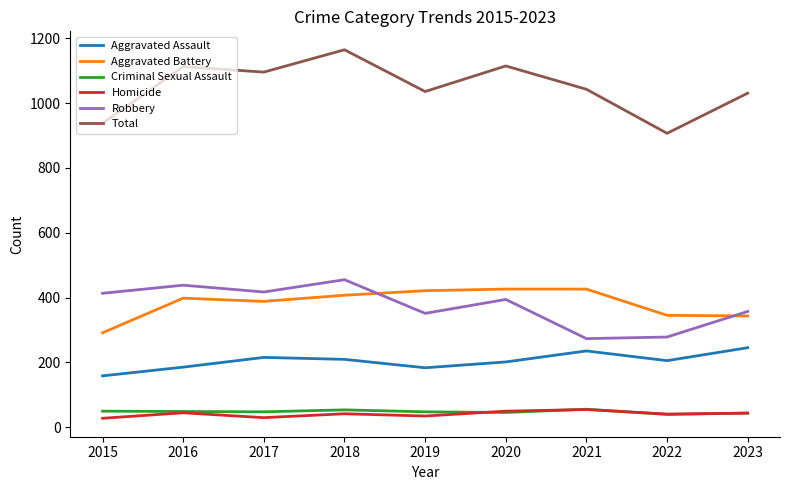

Which series has the widest spread of values?

Total